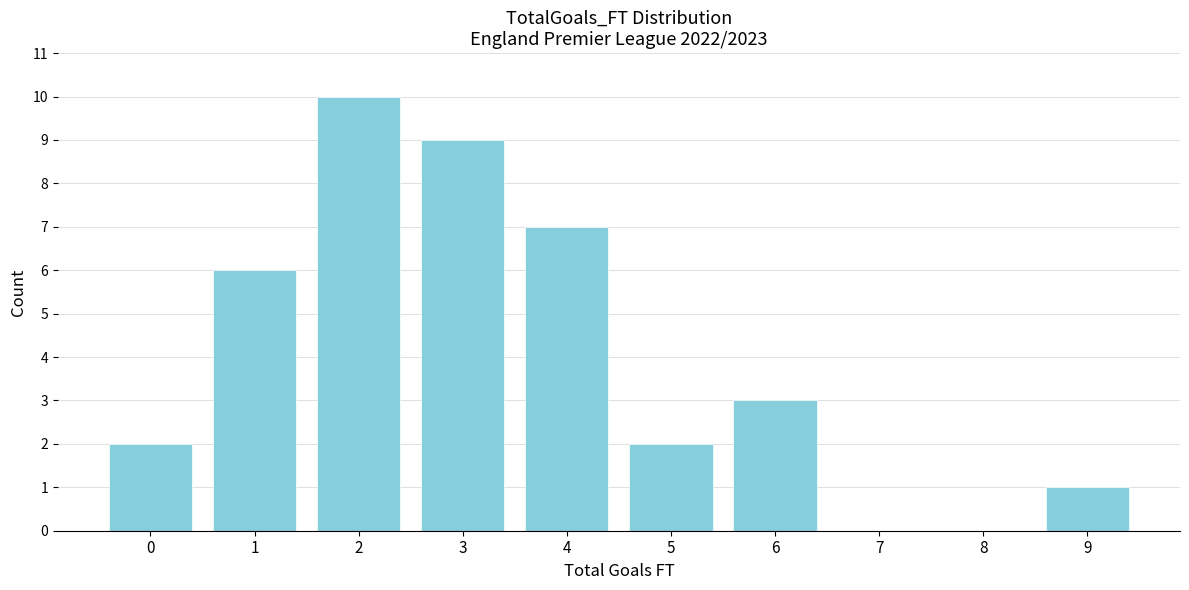

Reading right to left, transcribe all the data shown in this chart.

9=1	8=0	7=0	6=3	5=2	4=7	3=9	2=10	1=6	0=2